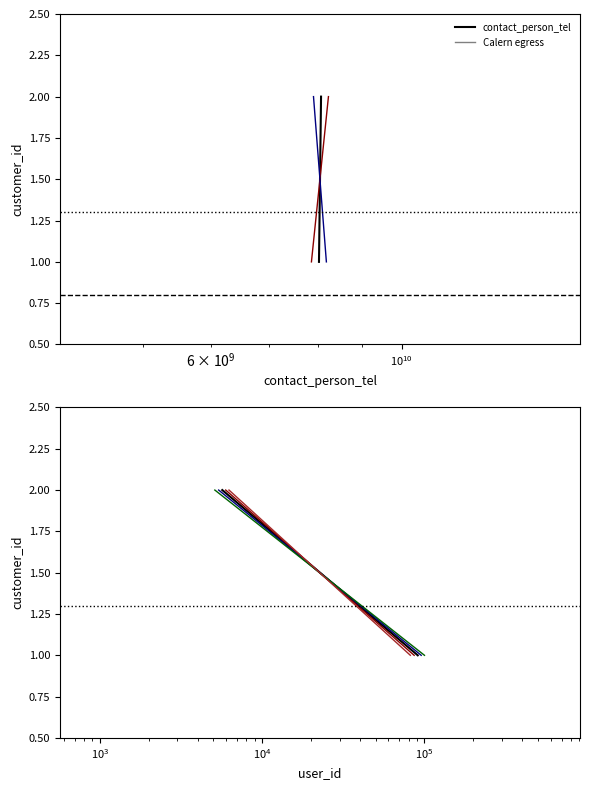

The value of user_id at $\mathdefault{10^{8}}$ is 2. True or false?

False